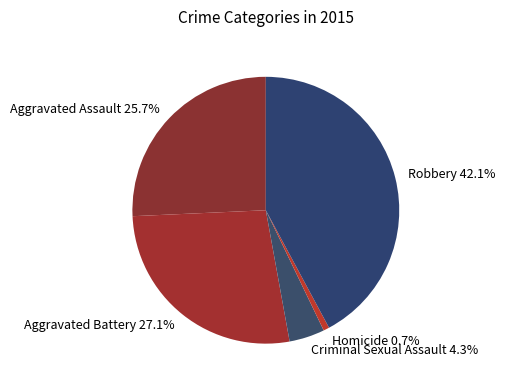

To the nearest percent, what is the difference between the largest and smallest slice percentages?

41%